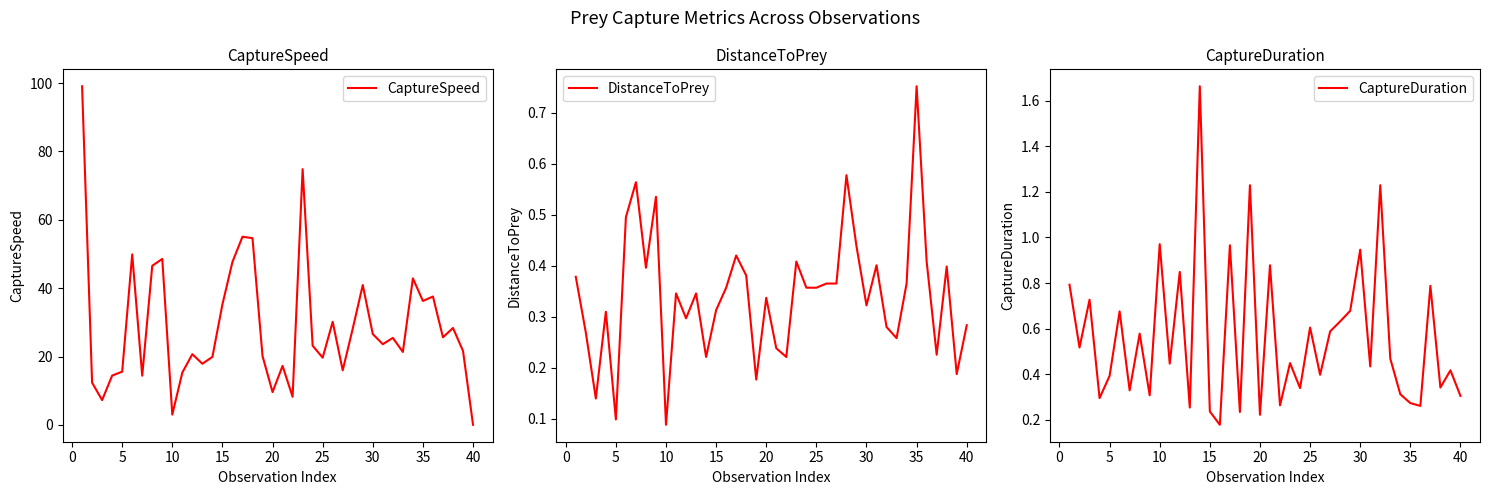

How many data points does each series have?

40